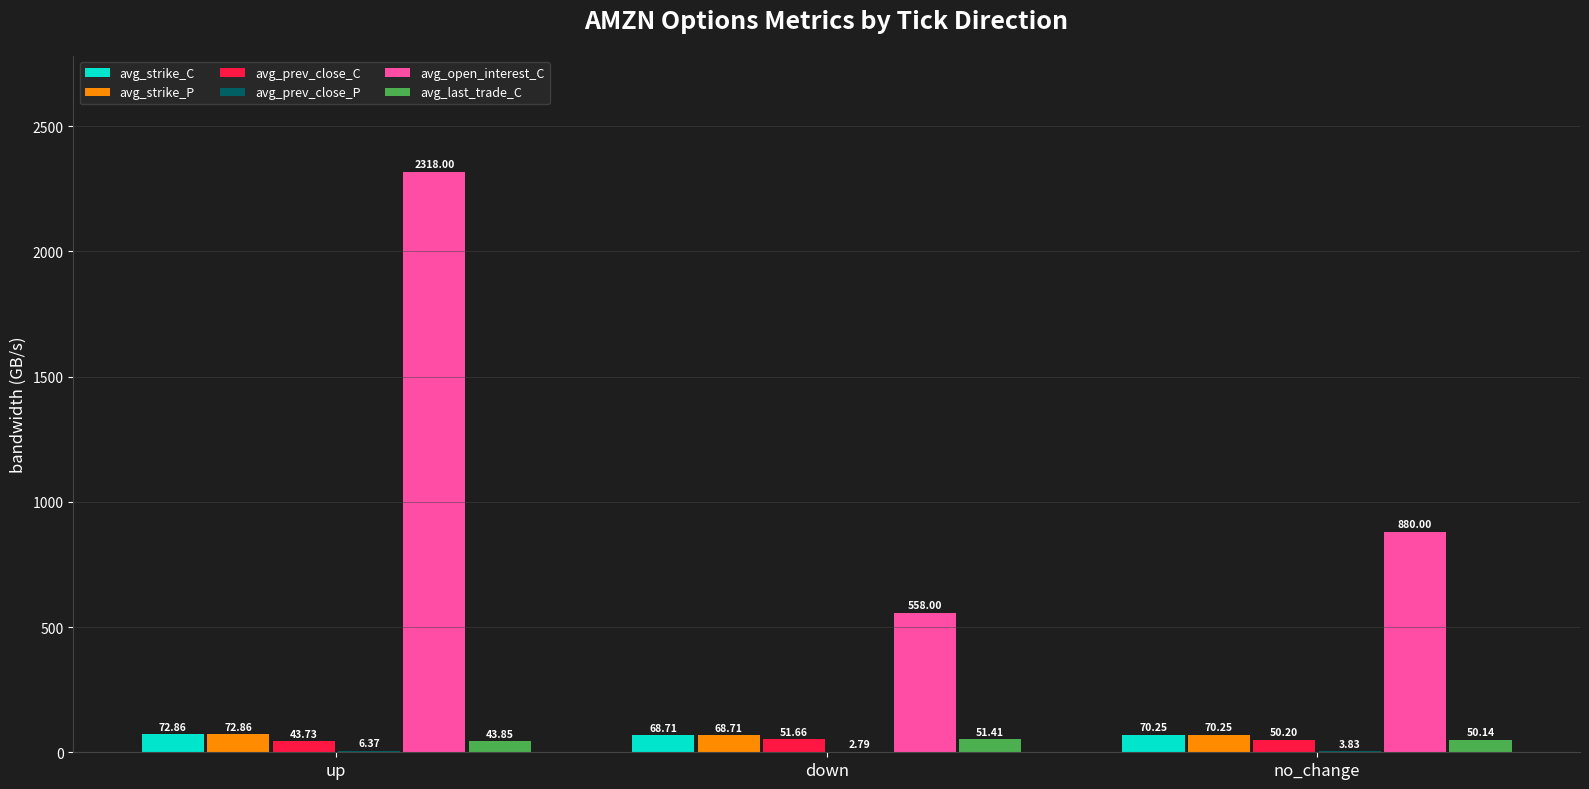

What is the sum of all avg_strike_P values?

211.8